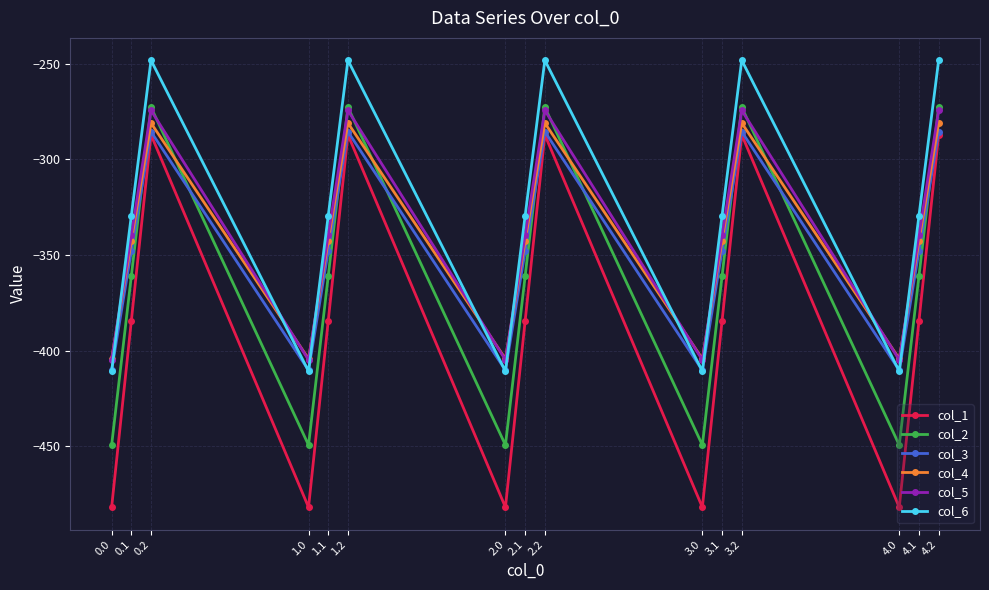

How many data points in col_3 are less than -347?

10